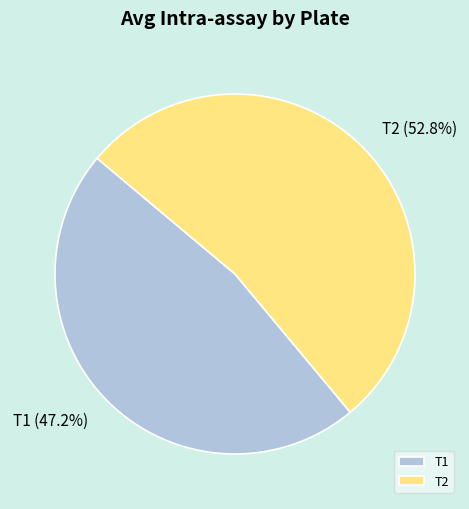

To the nearest percent, what portion does T2 represent?

53%